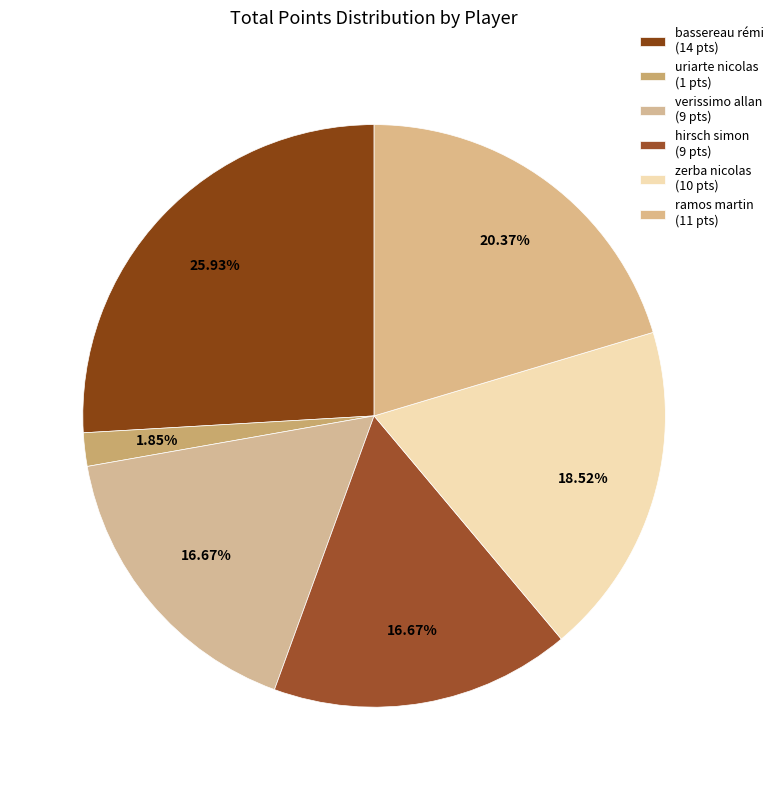

How many segments does this pie chart have?

6